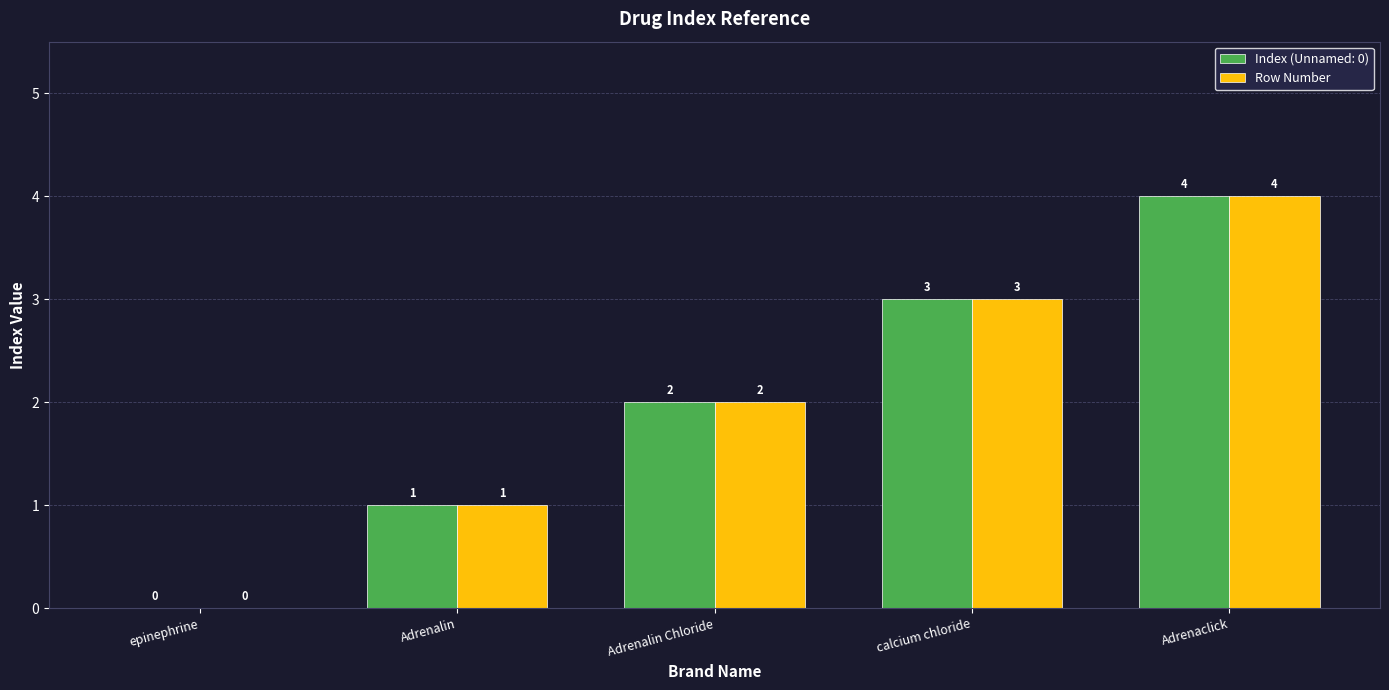

The Index (Unnamed: 0) series shows 2 at Adrenalin Chloride. True or false?

True